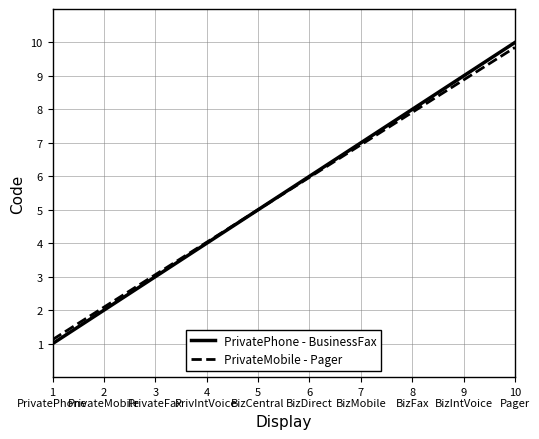

What is the maximum value shown in the chart?

10.0